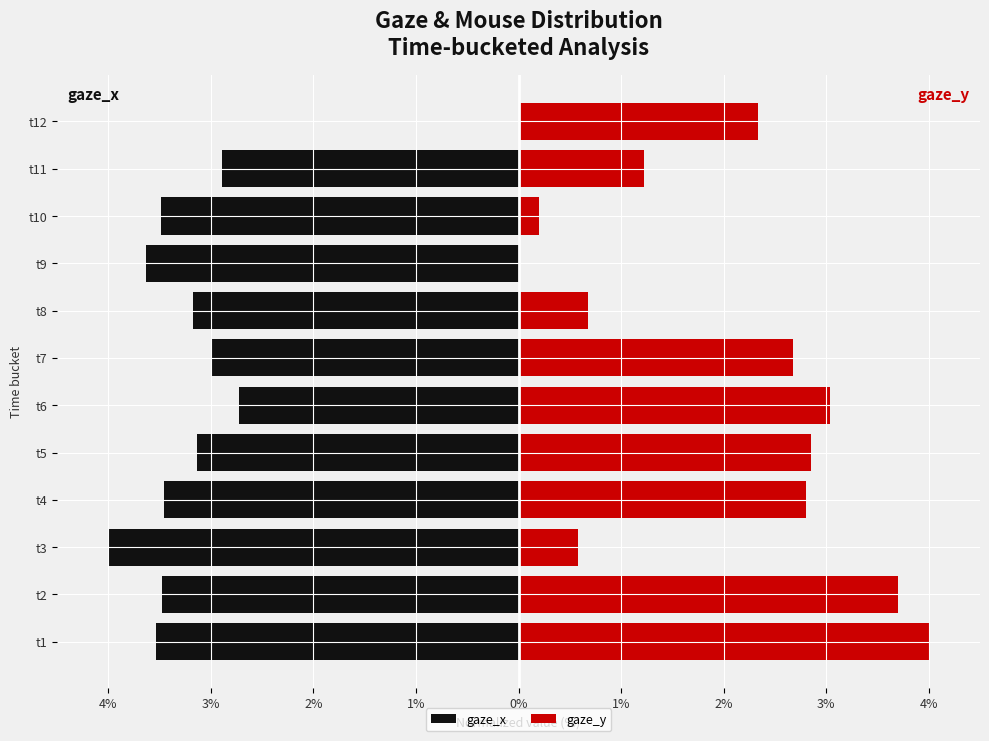

Is it true that gaze_y equals 2.7 at t7?

True